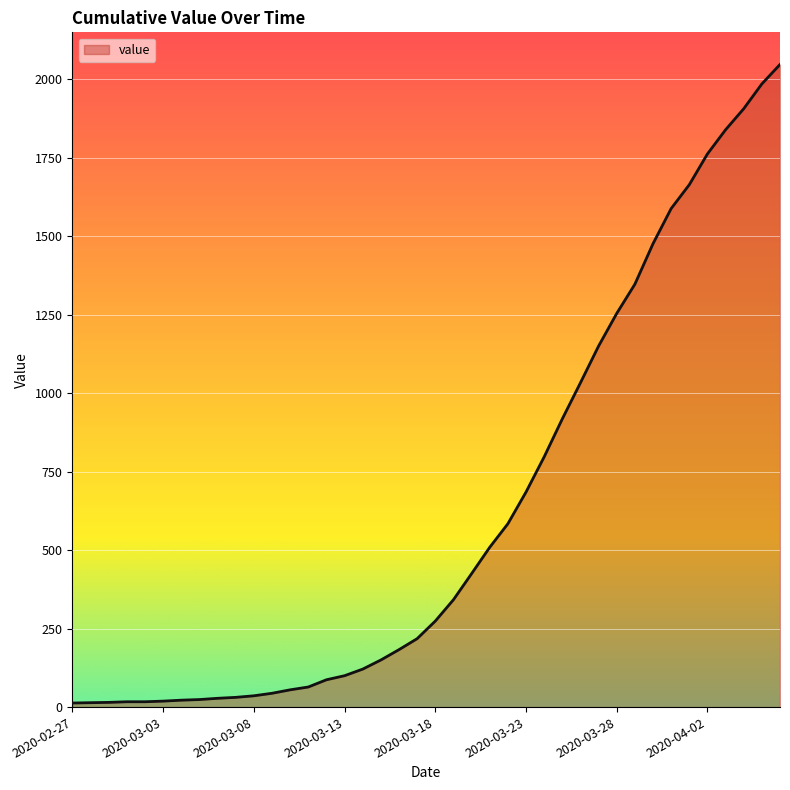

What is the difference between the maximum and minimum values?

2034